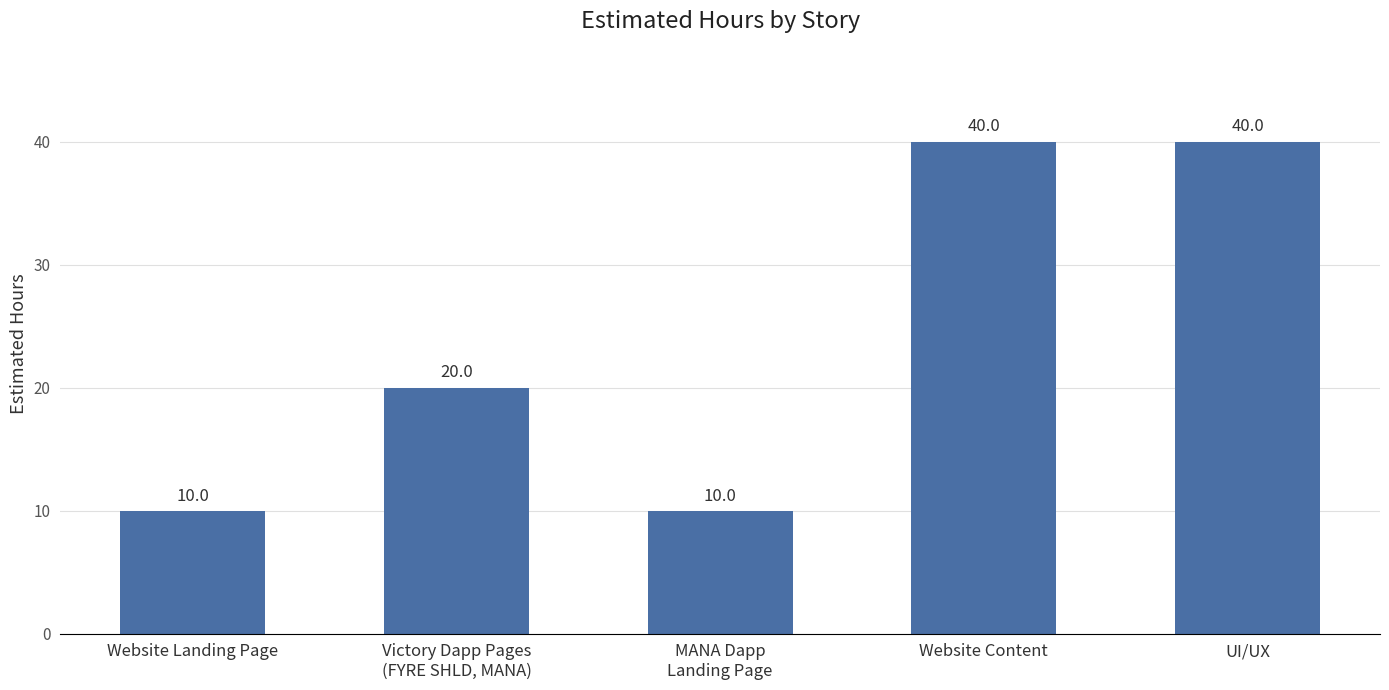

Reading right to left, transcribe all the data shown in this chart.

UI/UX=40	Website Content=40	MANA Dapp
Landing Page=10	Victory Dapp Pages
(FYRE SHLD, MANA)=20	Website Landing Page=10